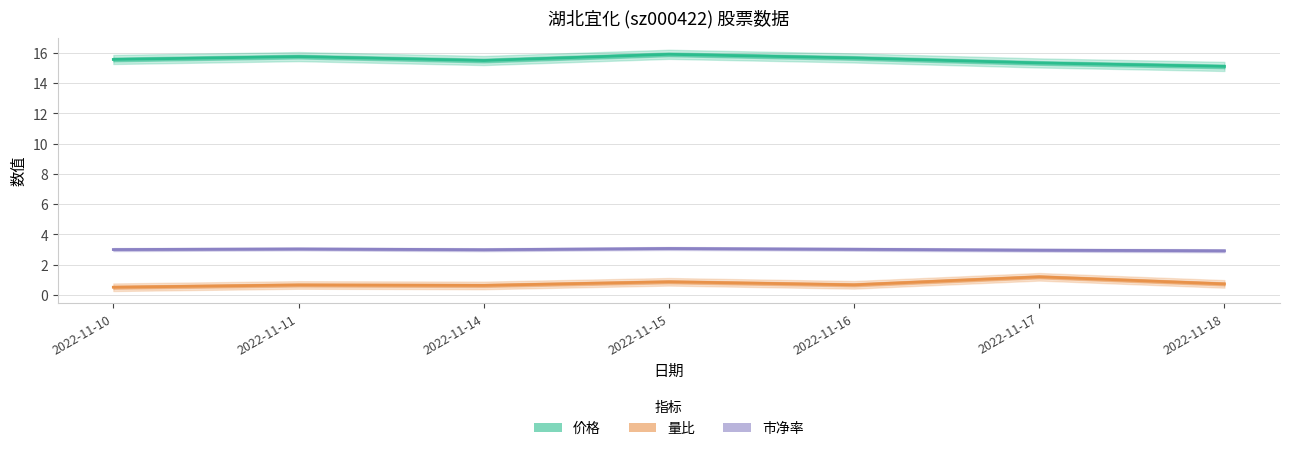

What is the approximate value of 市净率 at 2022-11-17?

3.0